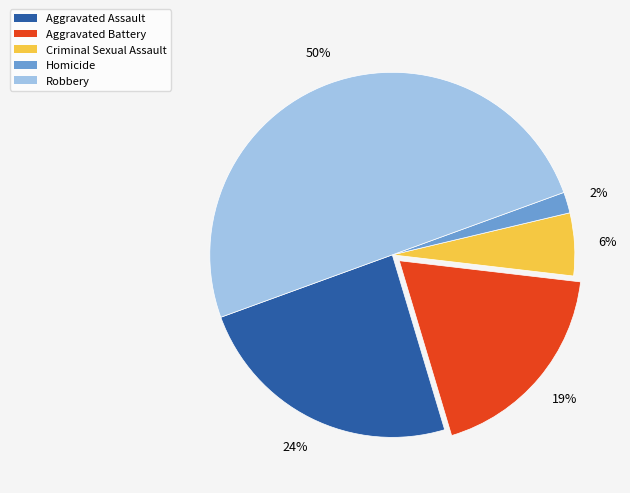

Which category has the biggest portion of the pie?

Robbery